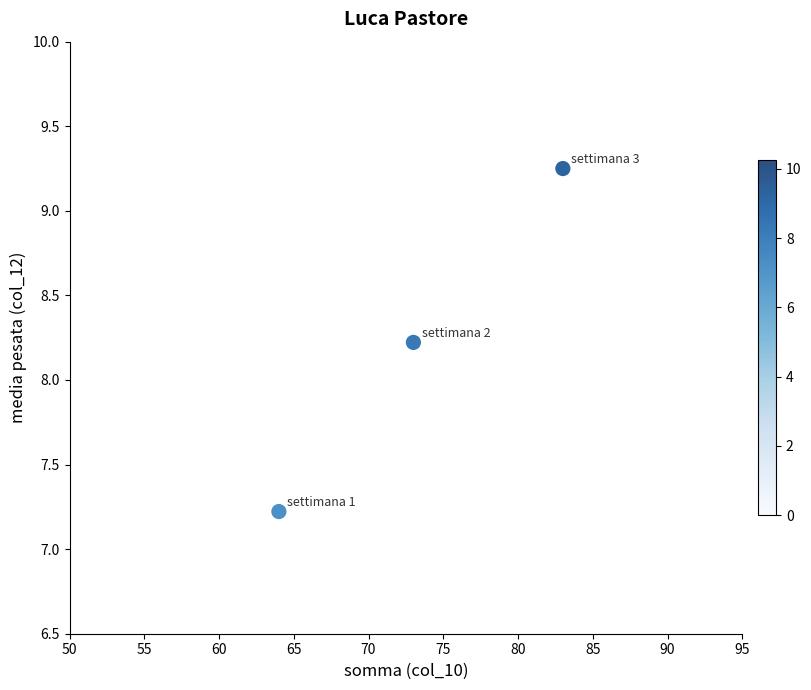

What Y value in the scatter plot is closest to 8?

8.2